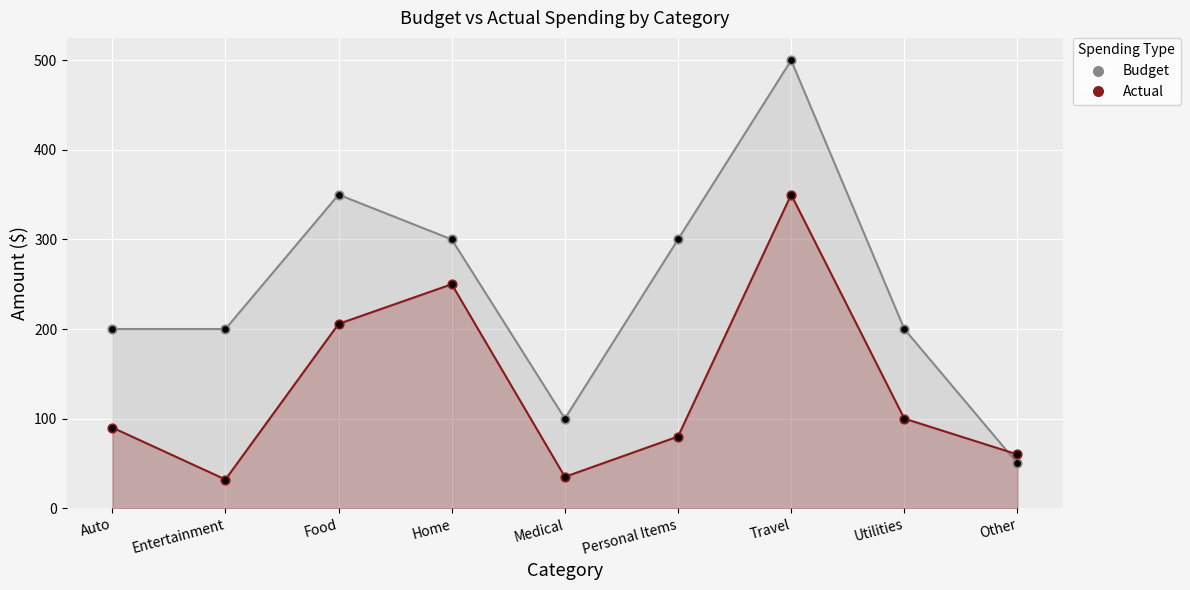

Which has a higher value, Auto or Food?

Food